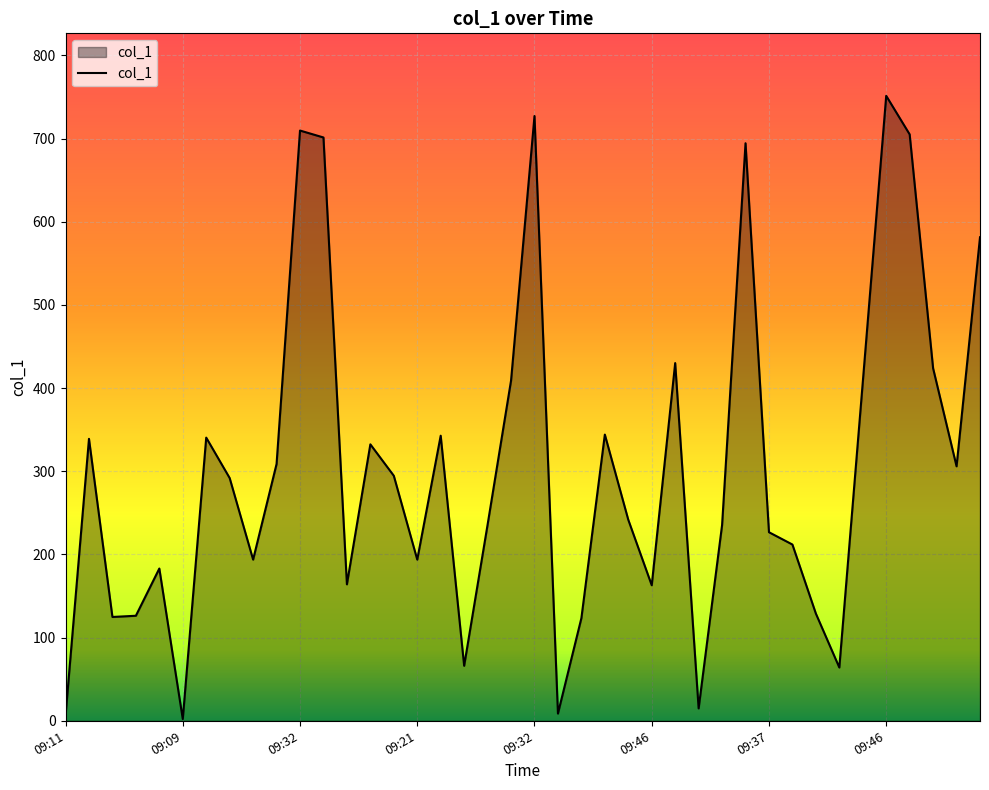

What is the maximum value shown in the chart?

751.4